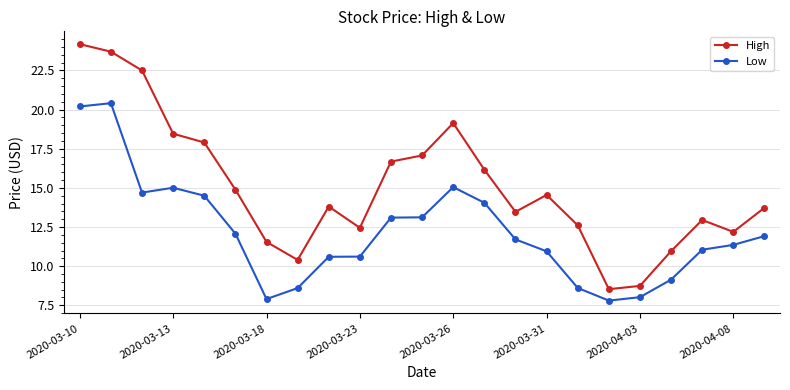

What is the difference between the second highest and second lowest values in the Low series?

12.3